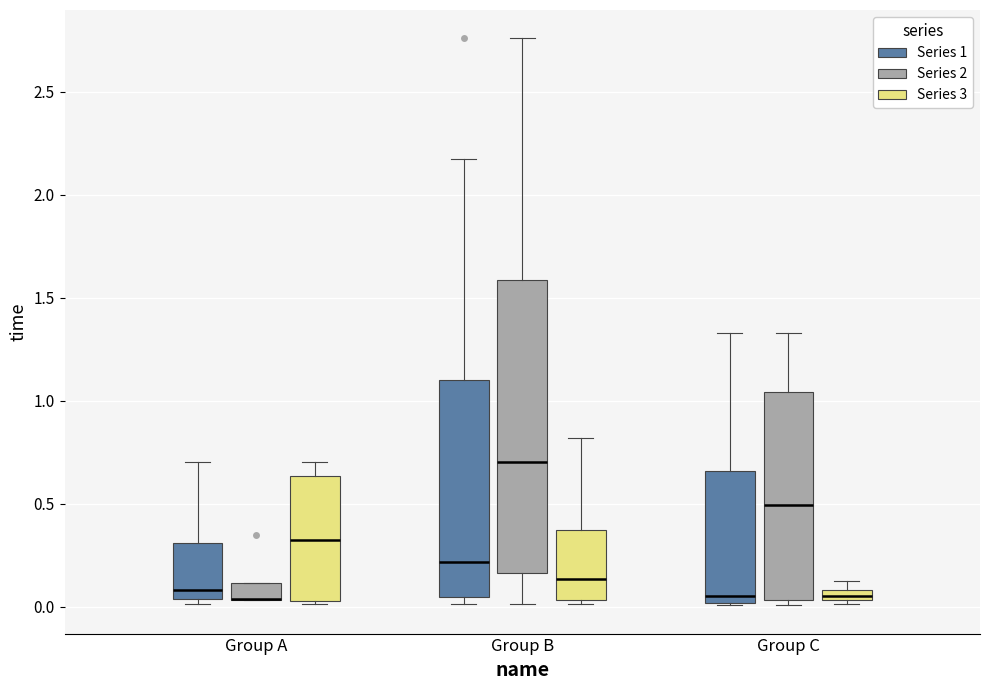

Where is the upper edge of the box for Group A (Series 1) on the y-axis? The values are not printed on the chart, so give them approximately, as read against the axis.

0.30